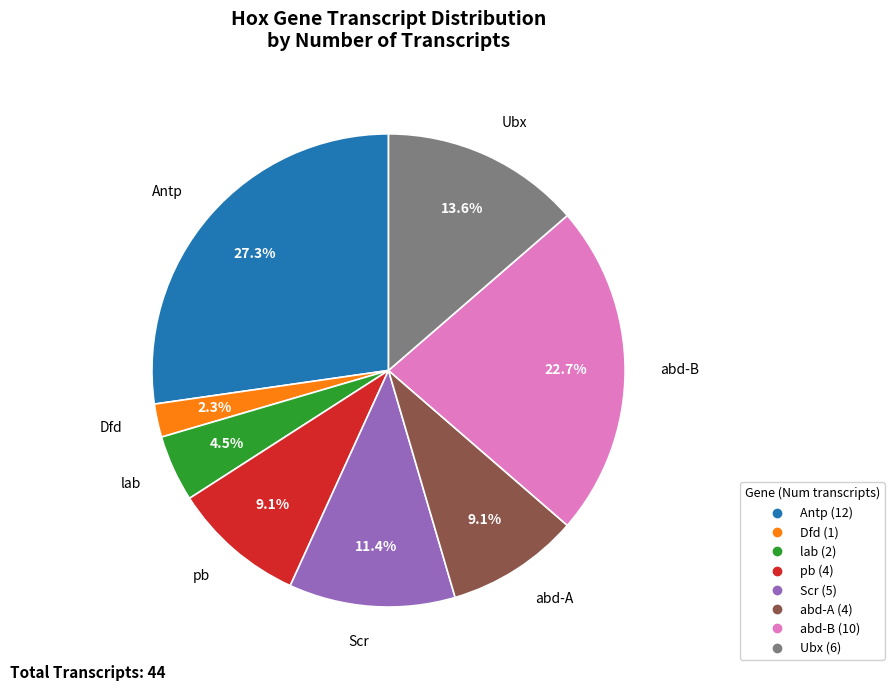

How many slices are in this pie chart?

8